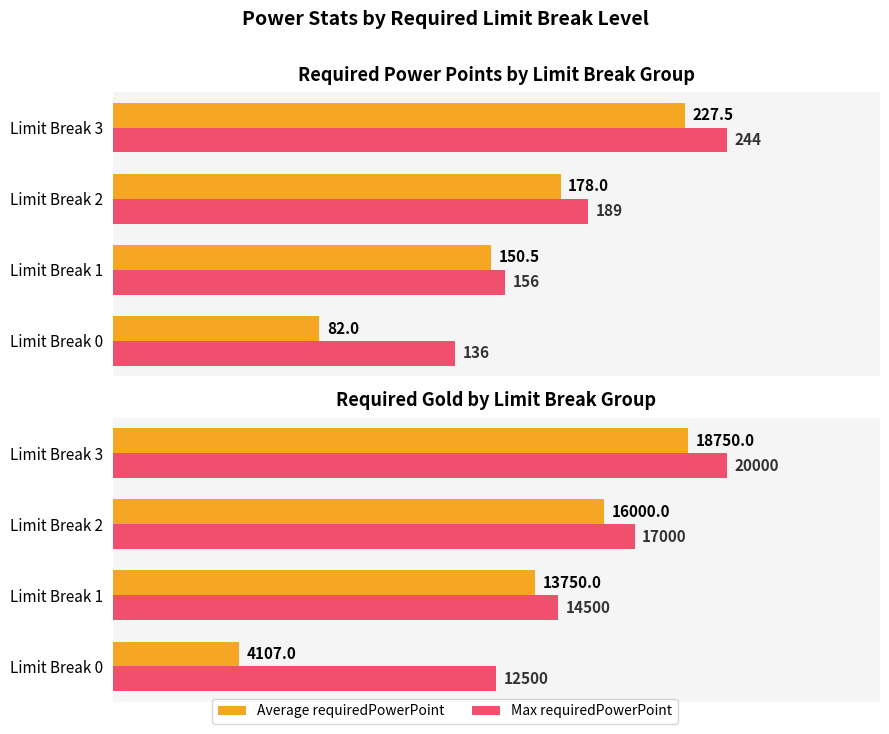

Count the Max requiredPowerPoint values in the range 14500 to 20000.

3